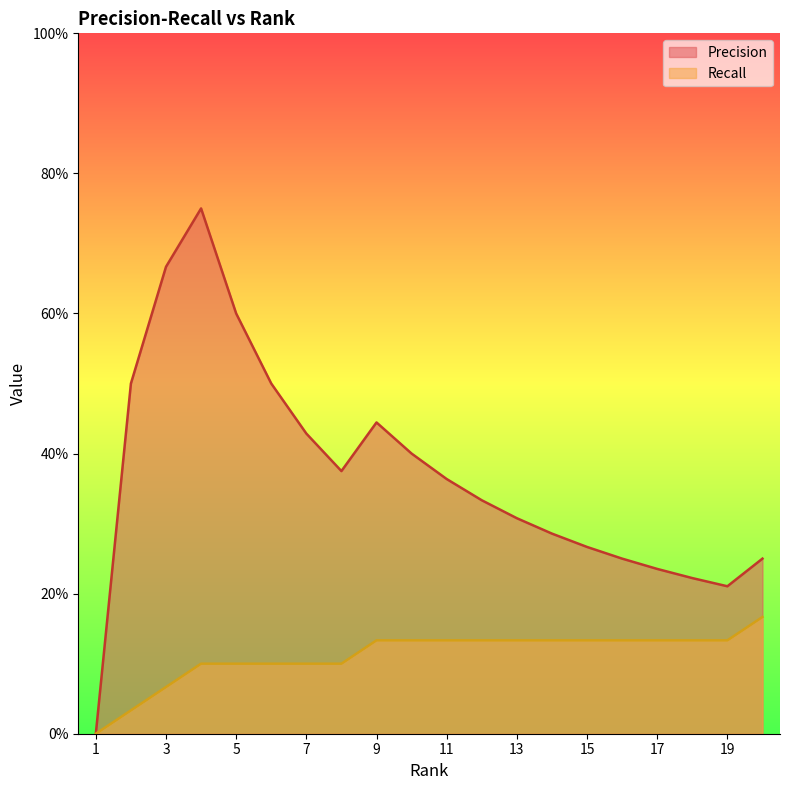

True or false: Recall has a value of 0.0 at 14.

False